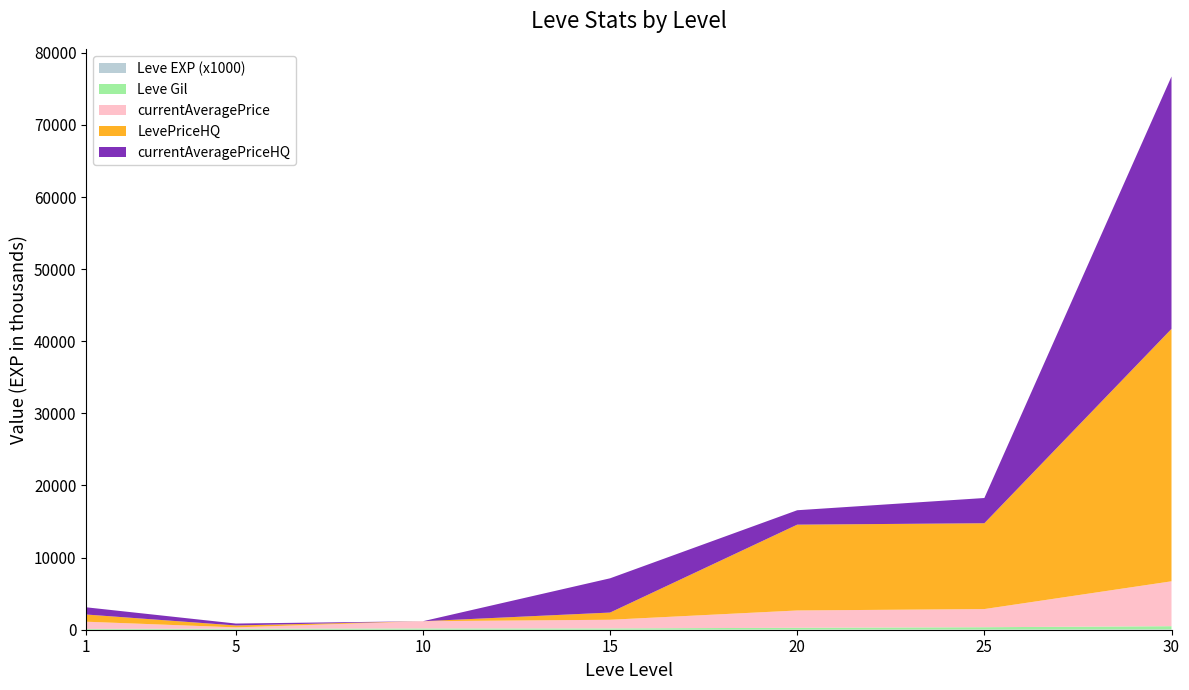

Reading left to right, extract all data points from this chart.

Leve EXP: 1=630.0	5=4660.0	10=8430.0	15=10900.0	20=21600.0	25=30820.0	30=52220.0
Leve Gil: 1=112.0	5=140.0	10=170.0	15=174.0	20=248.0	25=317.0	30=438.0
currentAveragePrice: 1=999.0	5=180.5	10=1000.0	15=1195.8	20=2400.0	25=2516.8	30=6224.0
LevePriceHQ: 1=999.0	5=265.8	10=0.0	15=1000.0	20=11900.0	25=11900.0	30=34999.0
currentAveragePriceHQ: 1=999.0	5=265.8	10=0.0	15=4749.5	20=1999.0	25=3500.0	30=34999.0